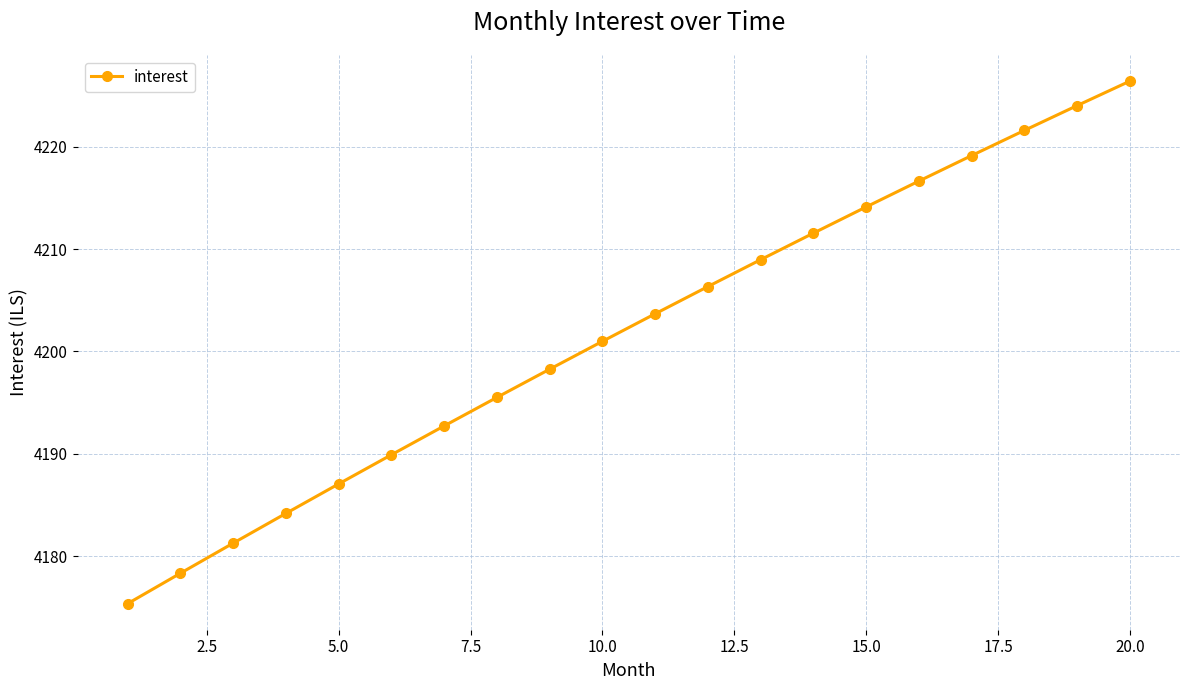

What is the sum of all values?

84036.1